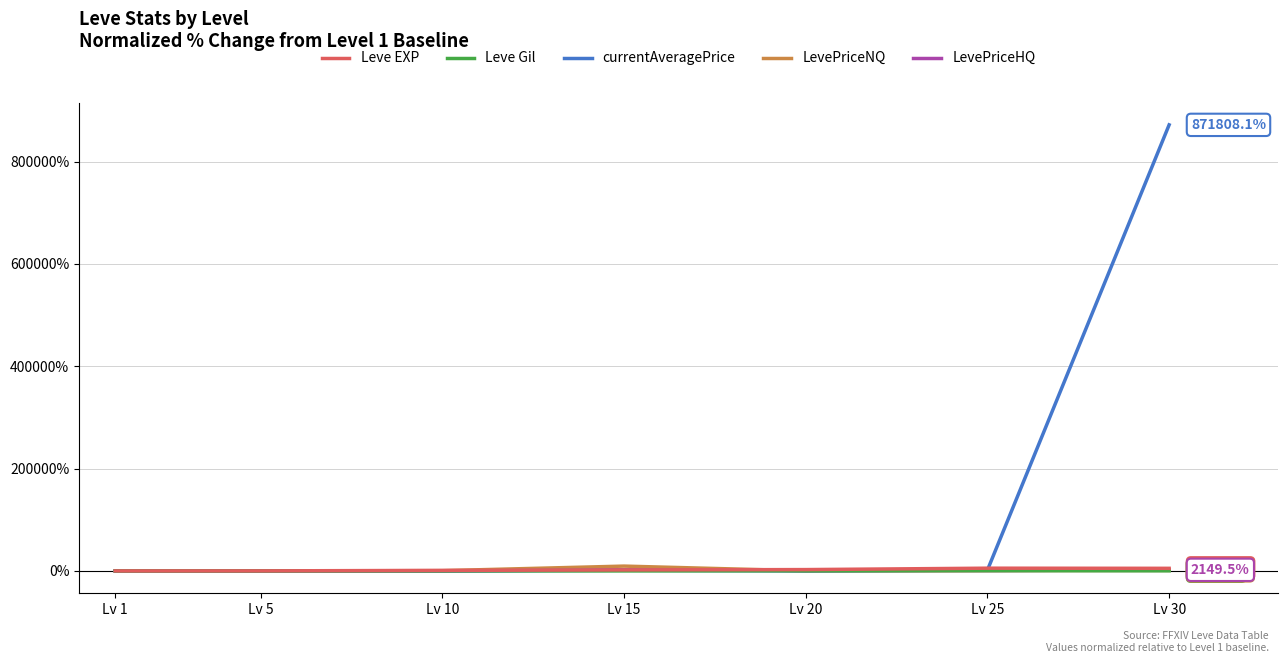

Between Lv 15 and Lv 30, which series saw the biggest shift?

currentAveragePrice